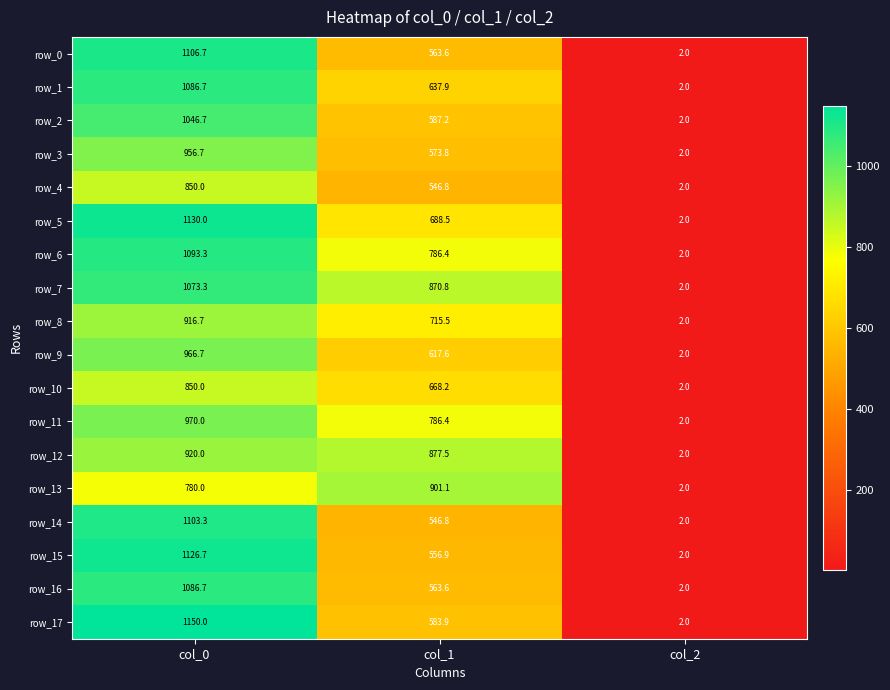

What value does the row_13 series have at col_2?

2.0